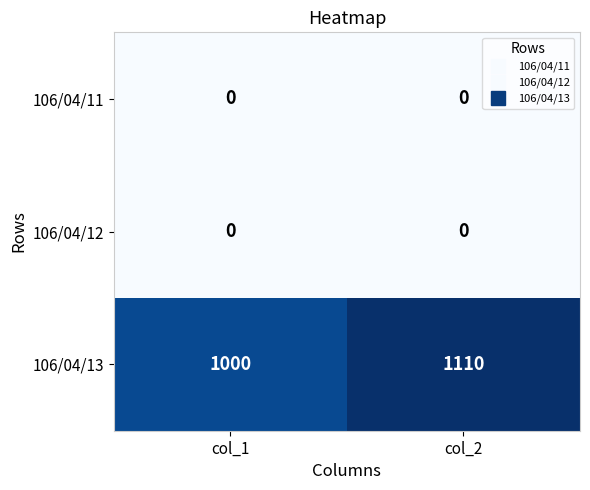

Reading left to right, transcribe all the data shown in this chart.

106/04/11: 0	0
106/04/12: 0	0
106/04/13: 1000	1110